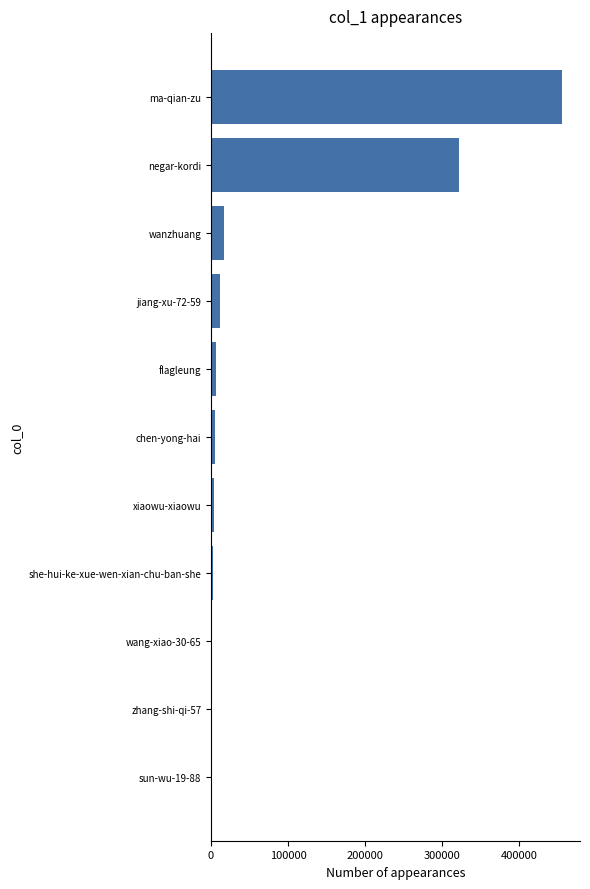

Does the chart contain stacked bars?

No